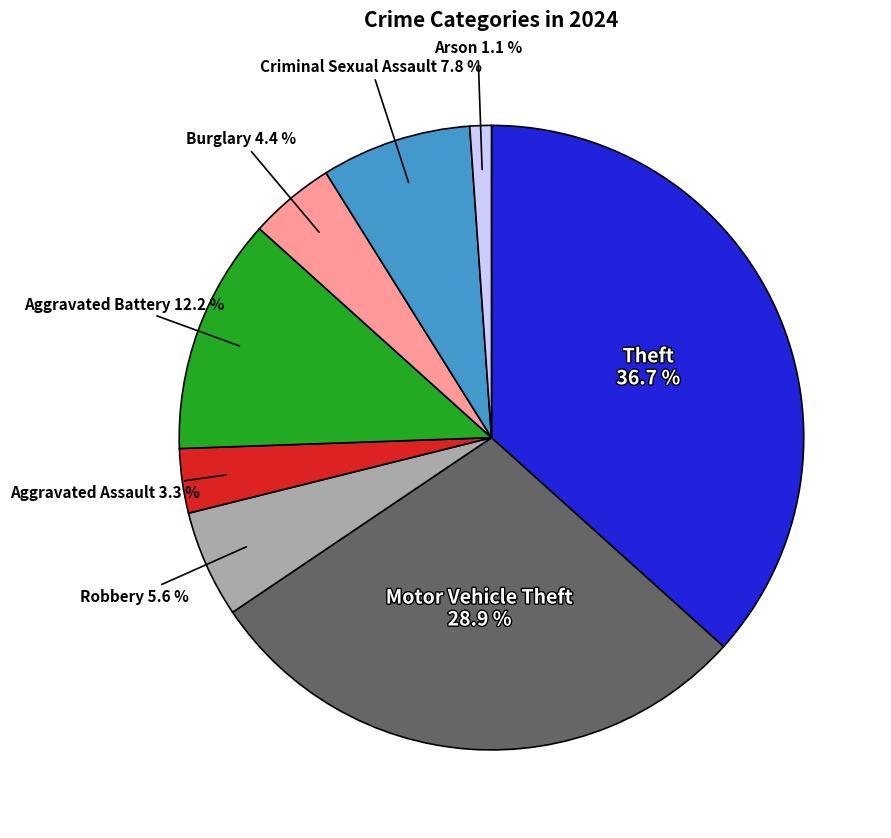

Is there a majority slice in this chart?

No